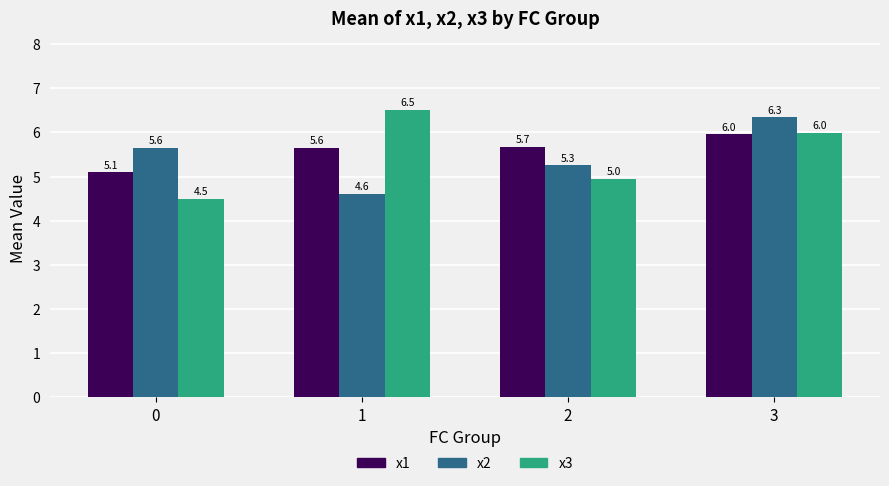

What are all the series names shown in the legend?

x1, x2, x3